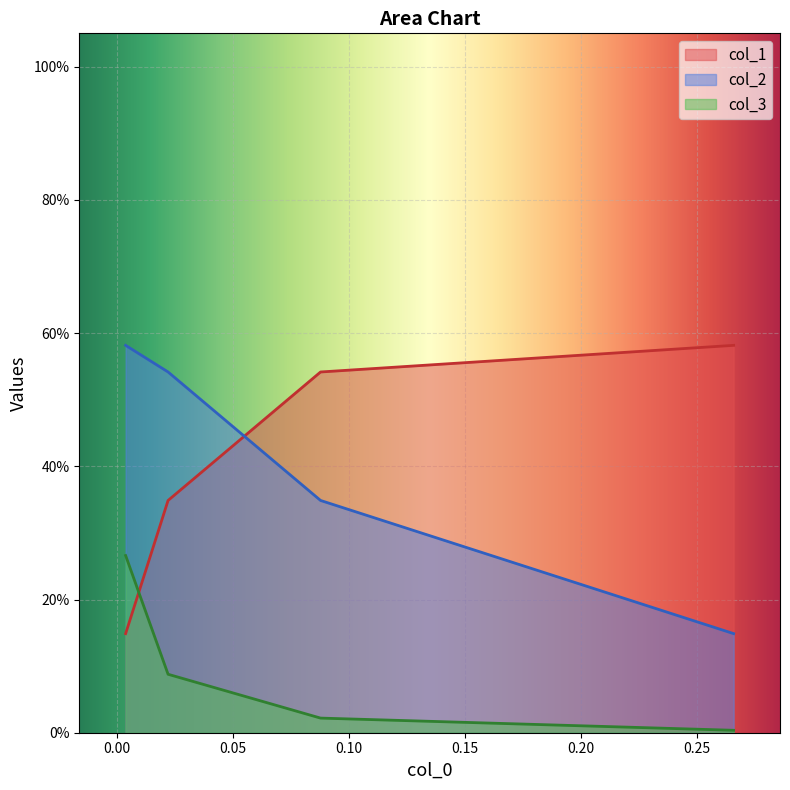

What is the average value of the col_2 series?

0.4